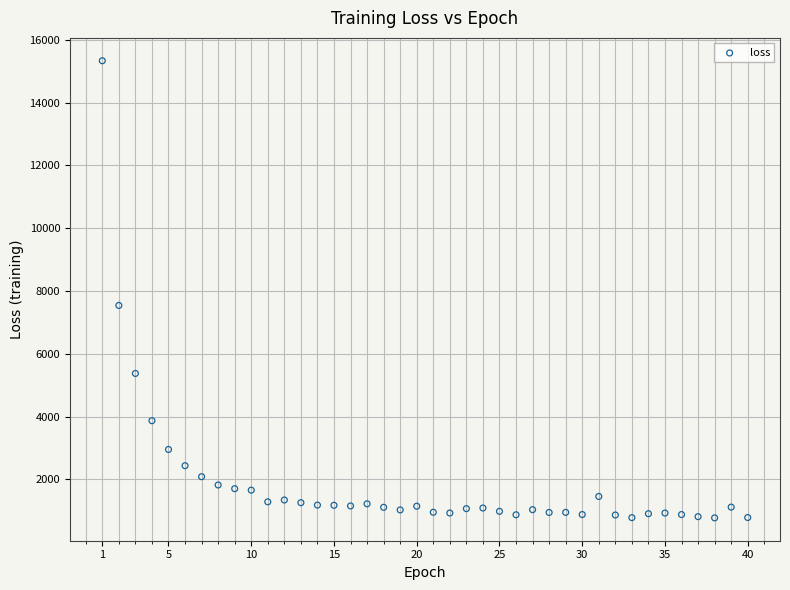

What is the range of X values (max minus min)?

39.0